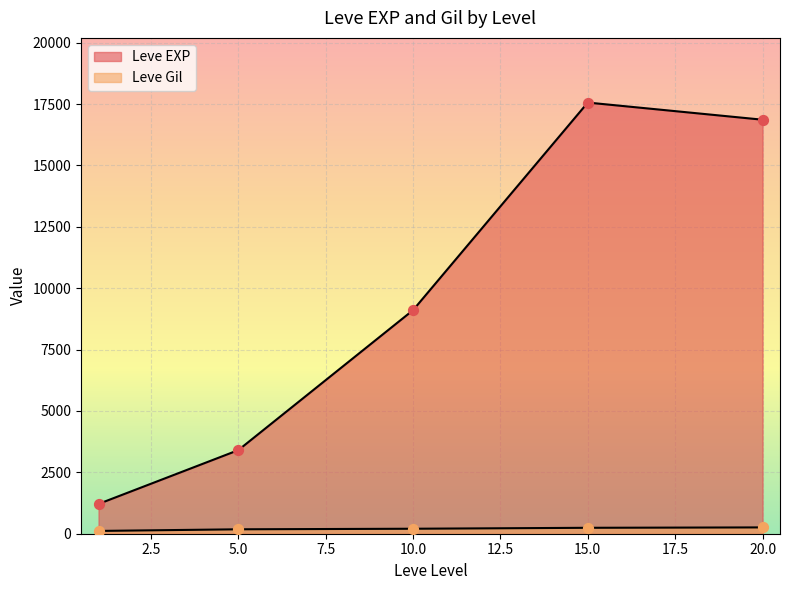

What are all the series names shown in the legend?

Leve EXP, Leve Gil